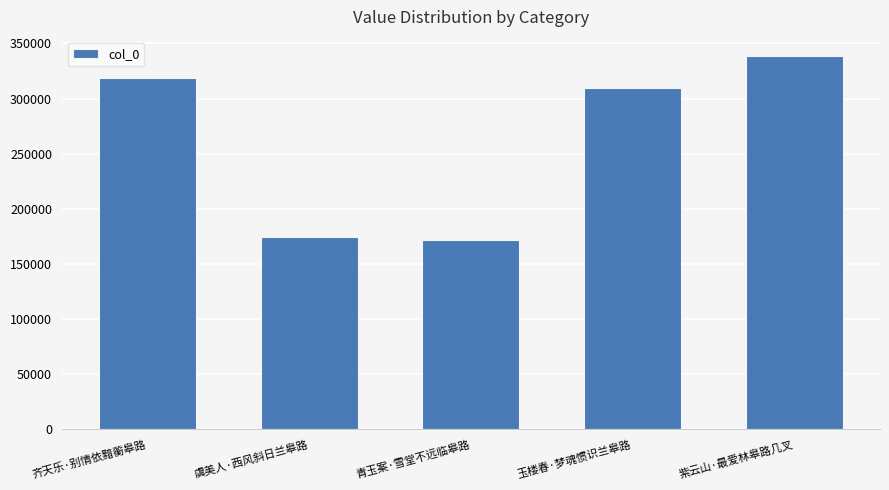

How many series are shown in this chart?

1